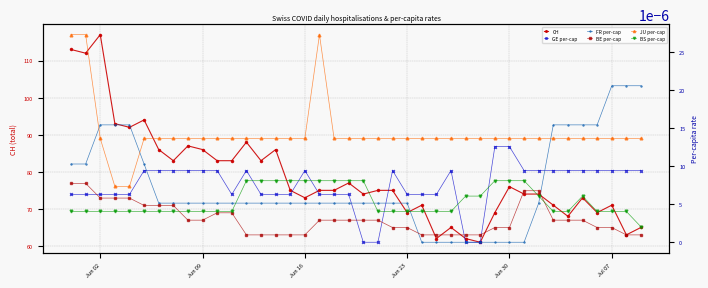

Reading left to right, what are all the values shown in this chart?

CH: 113.0	112.0	117.0	93.0	92.0	94.0	86.0	83.0	87.0	86.0	83.0	83.0	88.0	83.0	86.0	75.0	73.0	75.0	75.0	77.0	74.0	75.0	75.0	69.0	71.0	62.0	65.0	62.0	61.0	69.0	76.0	74.0	74.0	71.0	68.0	73.0	69.0	71.0	63.0	65.0
GE per-cap: 0.0	0.0	0.0	0.0	0.0	0.0	0.0	0.0	0.0	0.0	0.0	0.0	0.0	0.0	0.0	0.0	0.0	0.0	0.0	0.0	0.0	0.0	0.0	0.0	0.0	0.0	0.0	0.0	0.0	0.0	0.0	0.0	0.0	0.0	0.0	0.0	0.0	0.0	0.0	0.0
FR per-cap: 0.0	0.0	0.0	0.0	0.0	0.0	0.0	0.0	0.0	0.0	0.0	0.0	0.0	0.0	0.0	0.0	0.0	0.0	0.0	0.0	0.0	0.0	0.0	0.0	0.0	0.0	0.0	0.0	0.0	0.0	0.0	0.0	0.0	0.0	0.0	0.0	0.0	0.0	0.0	0.0
BE per-cap: 0.0	0.0	0.0	0.0	0.0	0.0	0.0	0.0	0.0	0.0	0.0	0.0	0.0	0.0	0.0	0.0	0.0	0.0	0.0	0.0	0.0	0.0	0.0	0.0	0.0	0.0	0.0	0.0	0.0	0.0	0.0	0.0	0.0	0.0	0.0	0.0	0.0	0.0	0.0	0.0
JU per-cap: 0.0	0.0	0.0	0.0	0.0	0.0	0.0	0.0	0.0	0.0	0.0	0.0	0.0	0.0	0.0	0.0	0.0	0.0	0.0	0.0	0.0	0.0	0.0	0.0	0.0	0.0	0.0	0.0	0.0	0.0	0.0	0.0	0.0	0.0	0.0	0.0	0.0	0.0	0.0	0.0
BS per-cap: 0.0	0.0	0.0	0.0	0.0	0.0	0.0	0.0	0.0	0.0	0.0	0.0	0.0	0.0	0.0	0.0	0.0	0.0	0.0	0.0	0.0	0.0	0.0	0.0	0.0	0.0	0.0	0.0	0.0	0.0	0.0	0.0	0.0	0.0	0.0	0.0	0.0	0.0	0.0	0.0